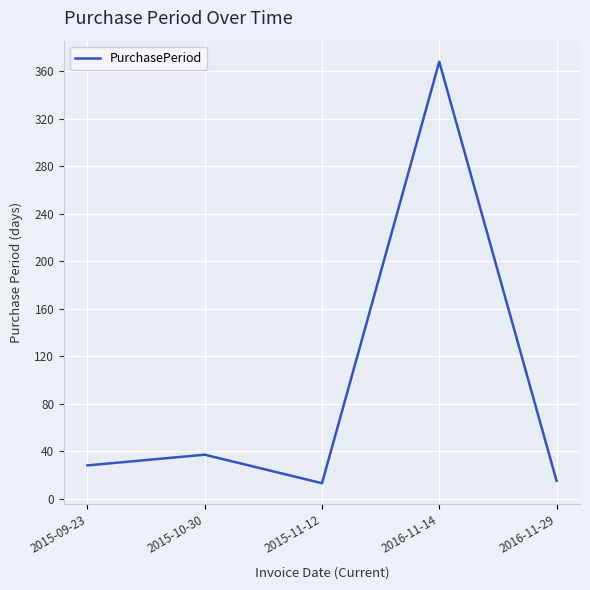

The chart shows a value of 368 at 2016-11-14. True or false?

True